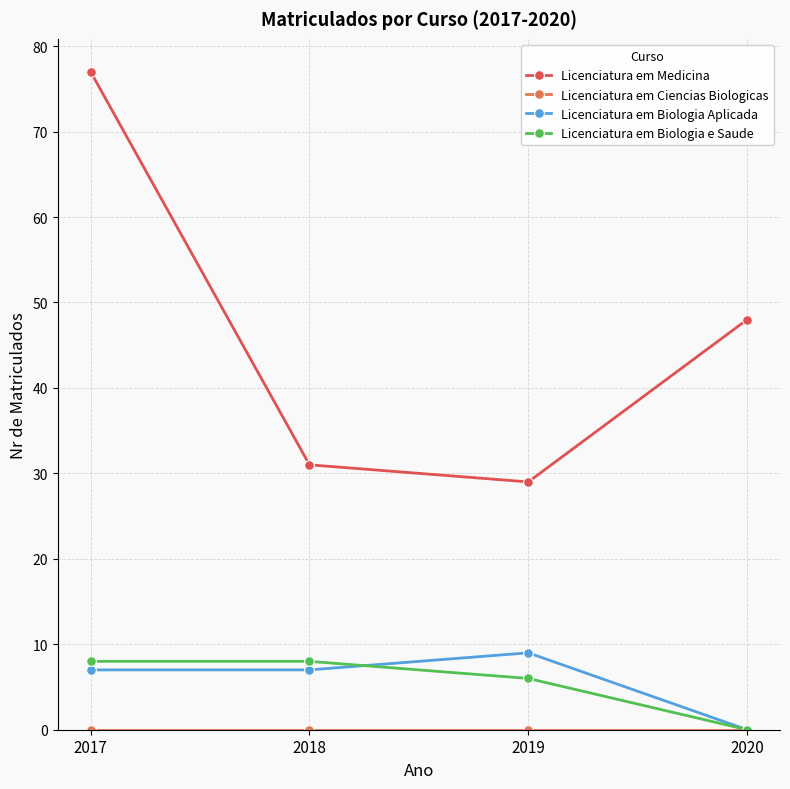

How many data points does each series have?

4